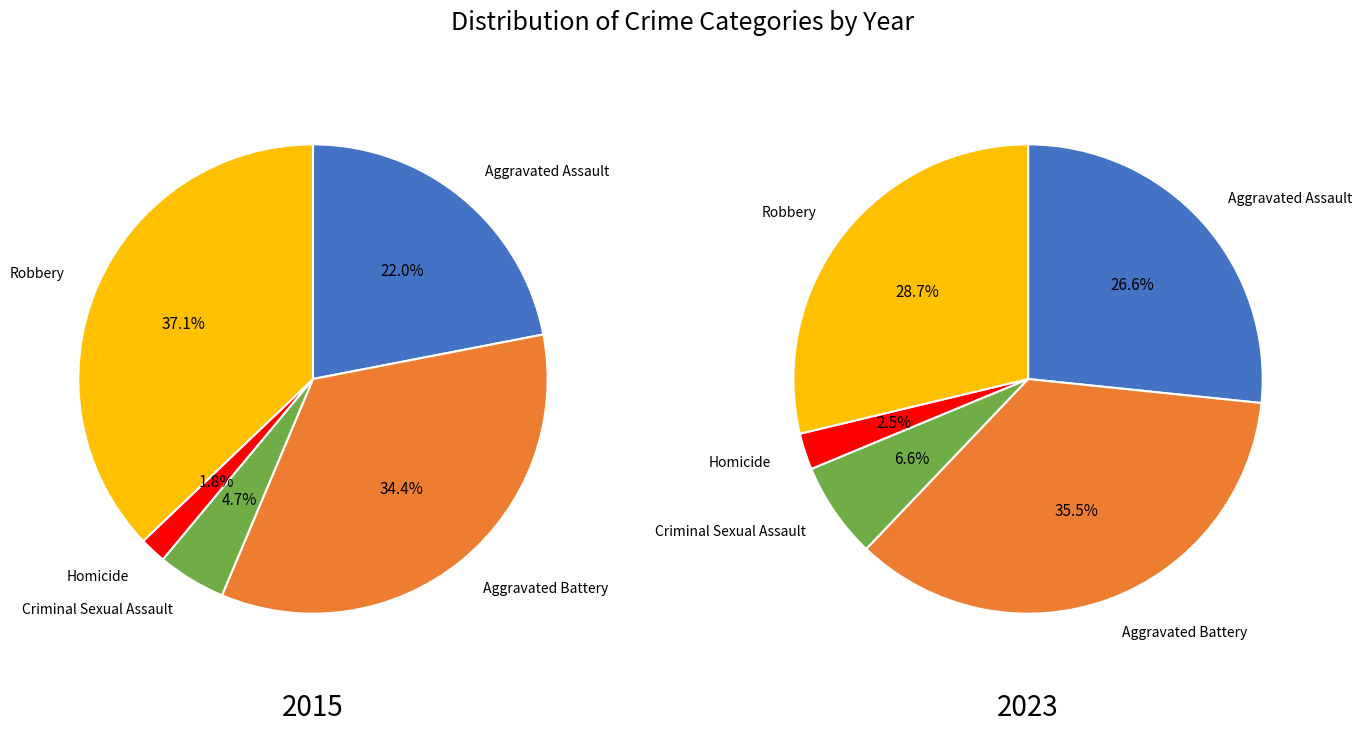

What is the spread (max minus min) of values at Homicide?

11